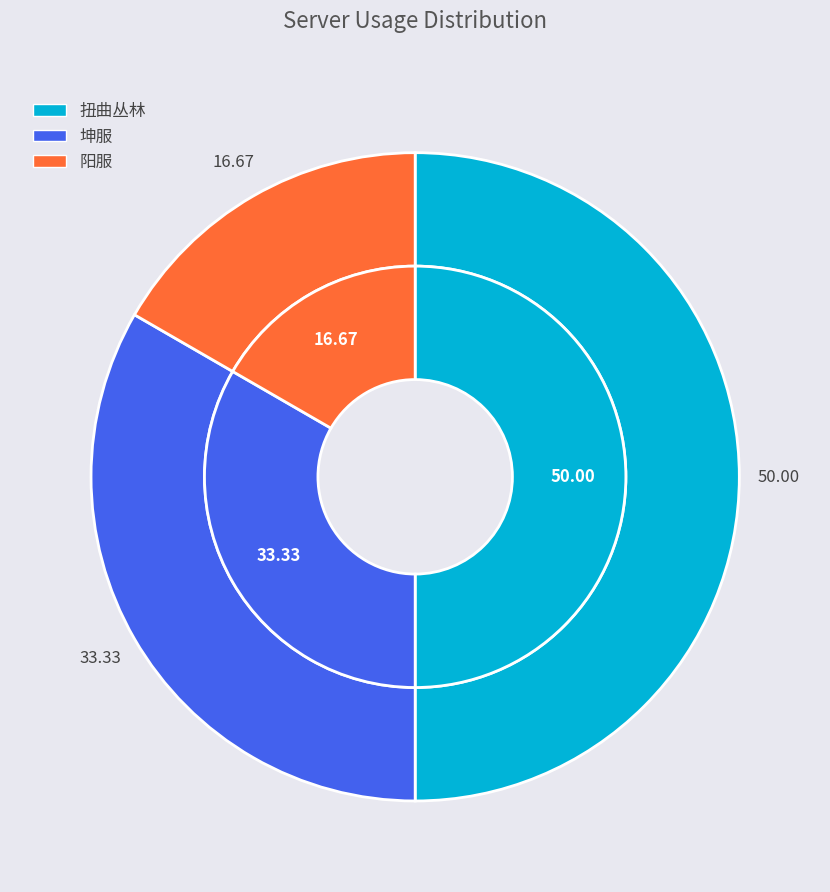

What percentage do 阳服 and 扭曲丛林 together represent?

66.7%